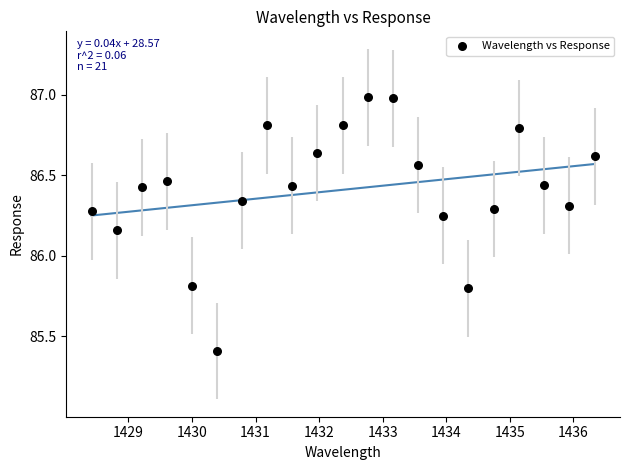

What is the range of Y values (max minus min)?

1.6